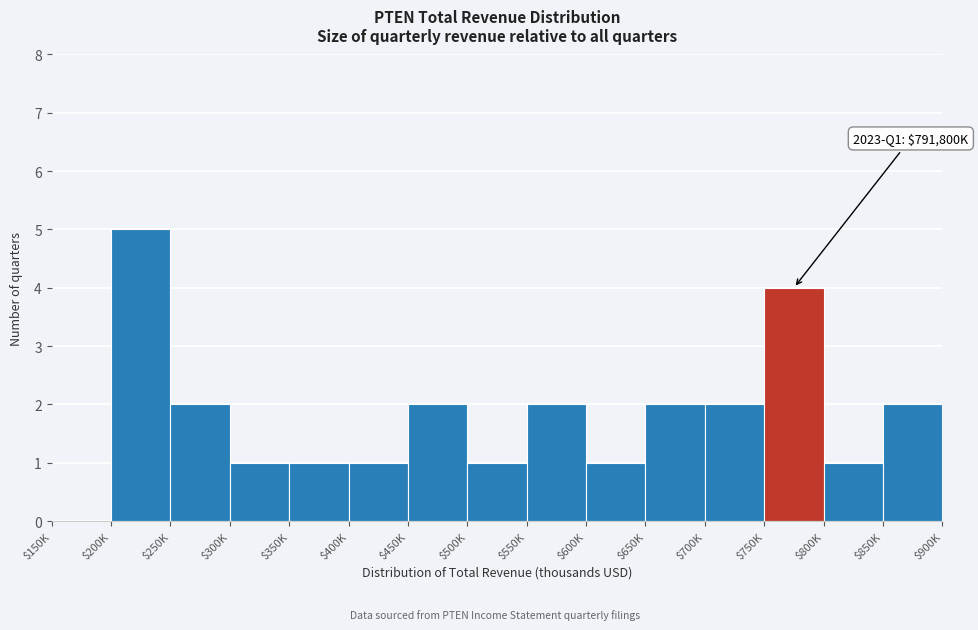

What is the sum of all values?

27